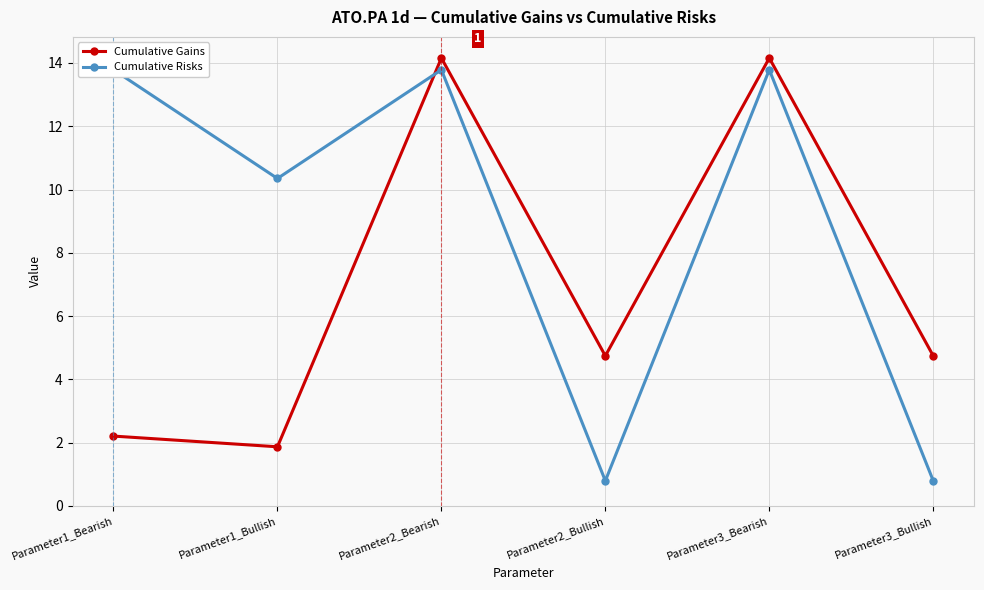

Which series changed the most between Parameter1_Bearish and Parameter3_Bullish?

Cumulative Risks